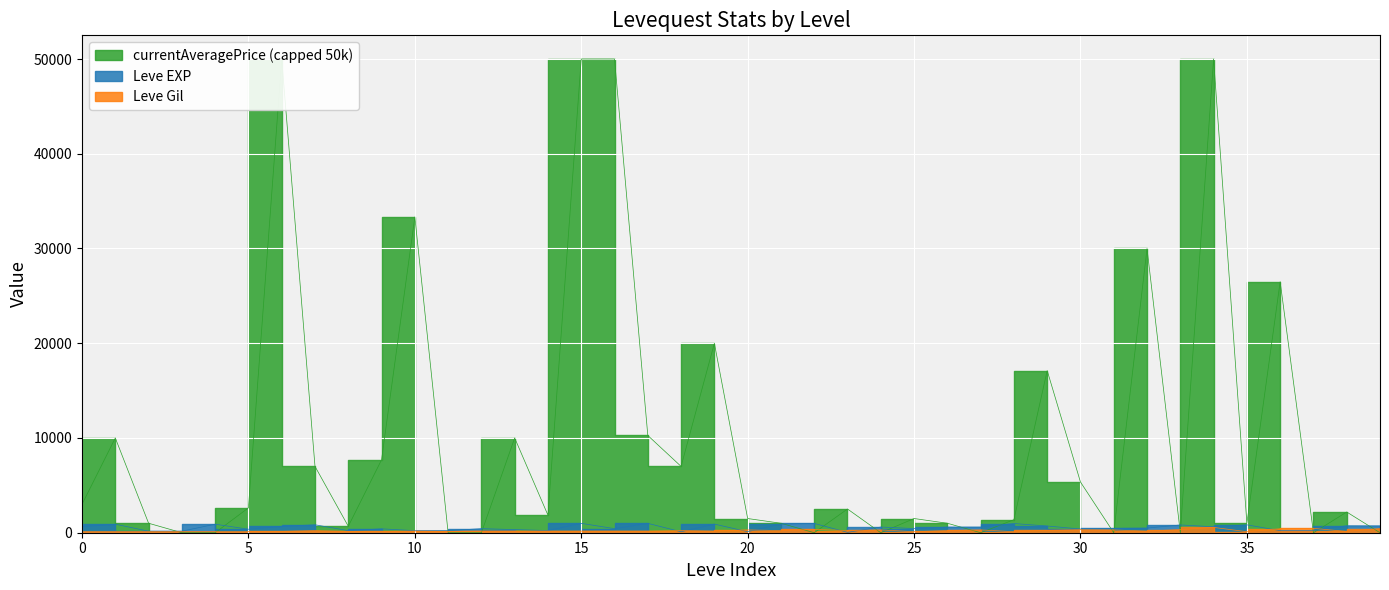

How many values in the Leve EXP series are below 600?

20